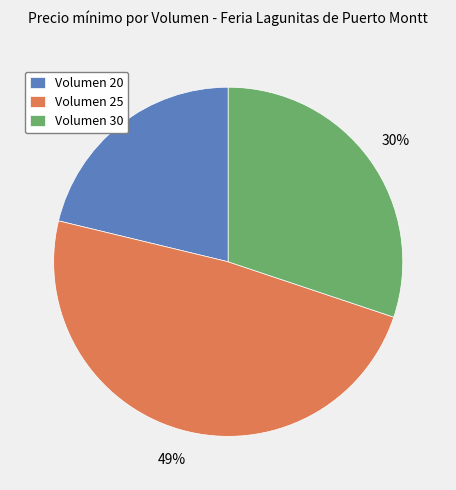

Do Volumen 30 and Volumen 20 together represent more than half of the pie?

Yes